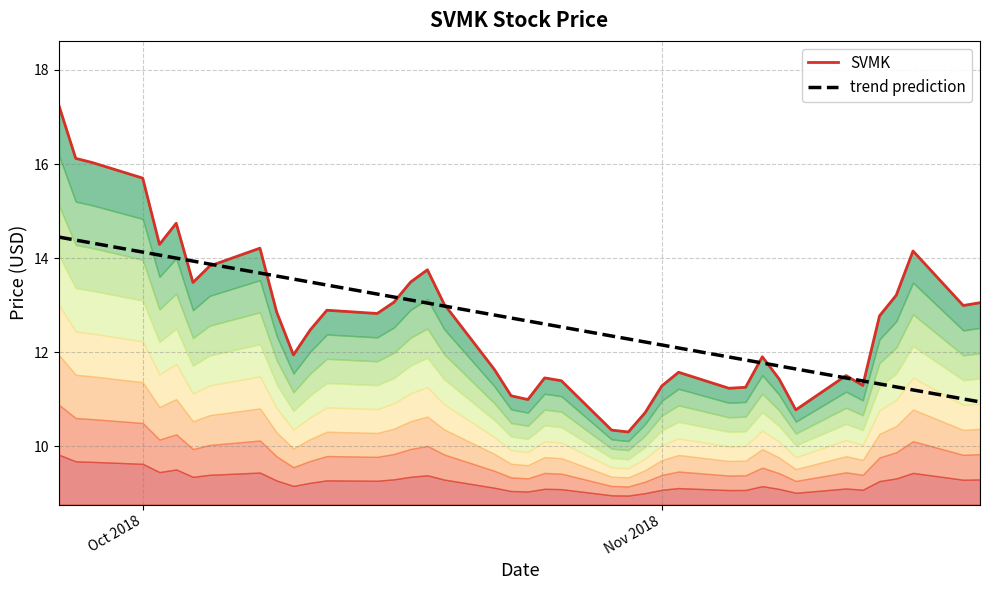

What is the maximum value for trend prediction?

14.4